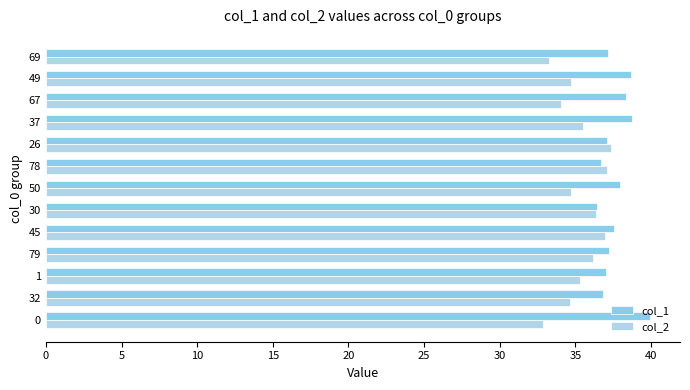

The value of col_1 at 0 is 39.9. True or false?

True